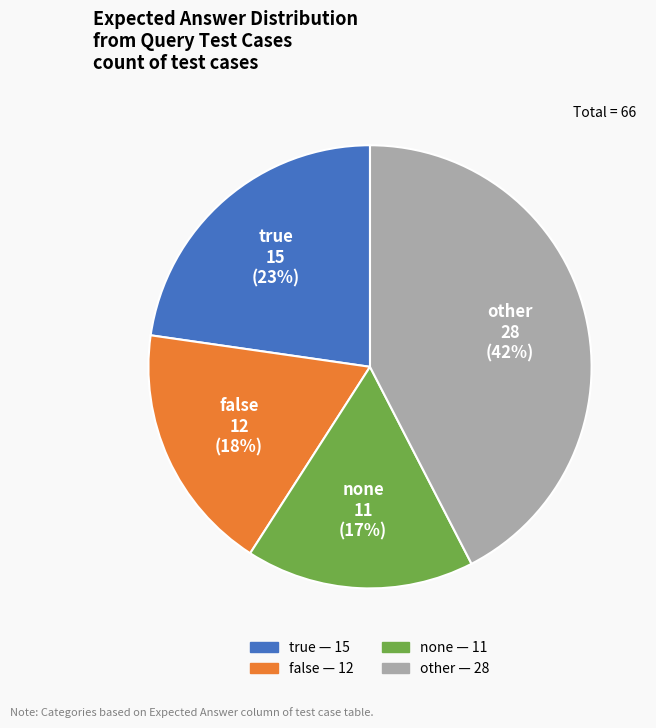

Is it true that false is 18% of the pie?

True